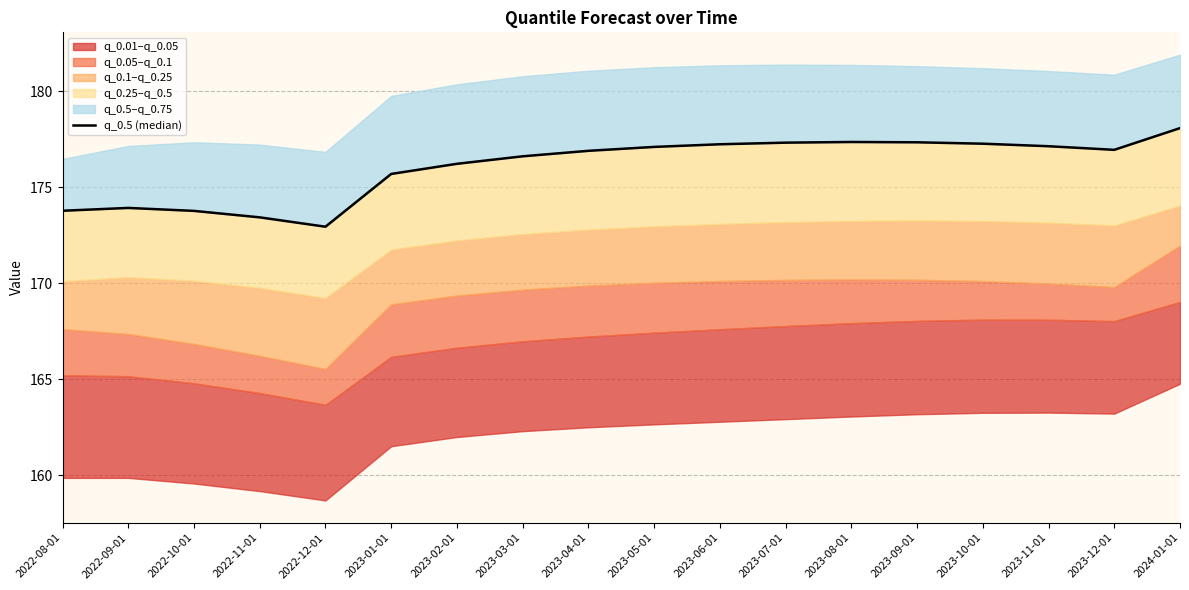

What position from the left is 2023-01-01?

6